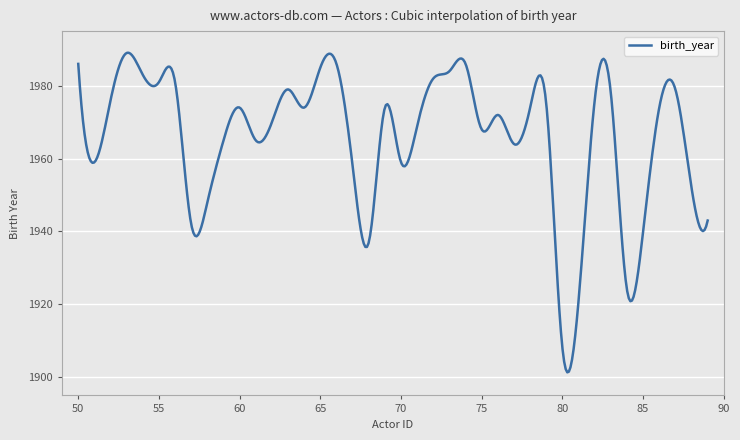

What is the greatest value displayed?

1989.0